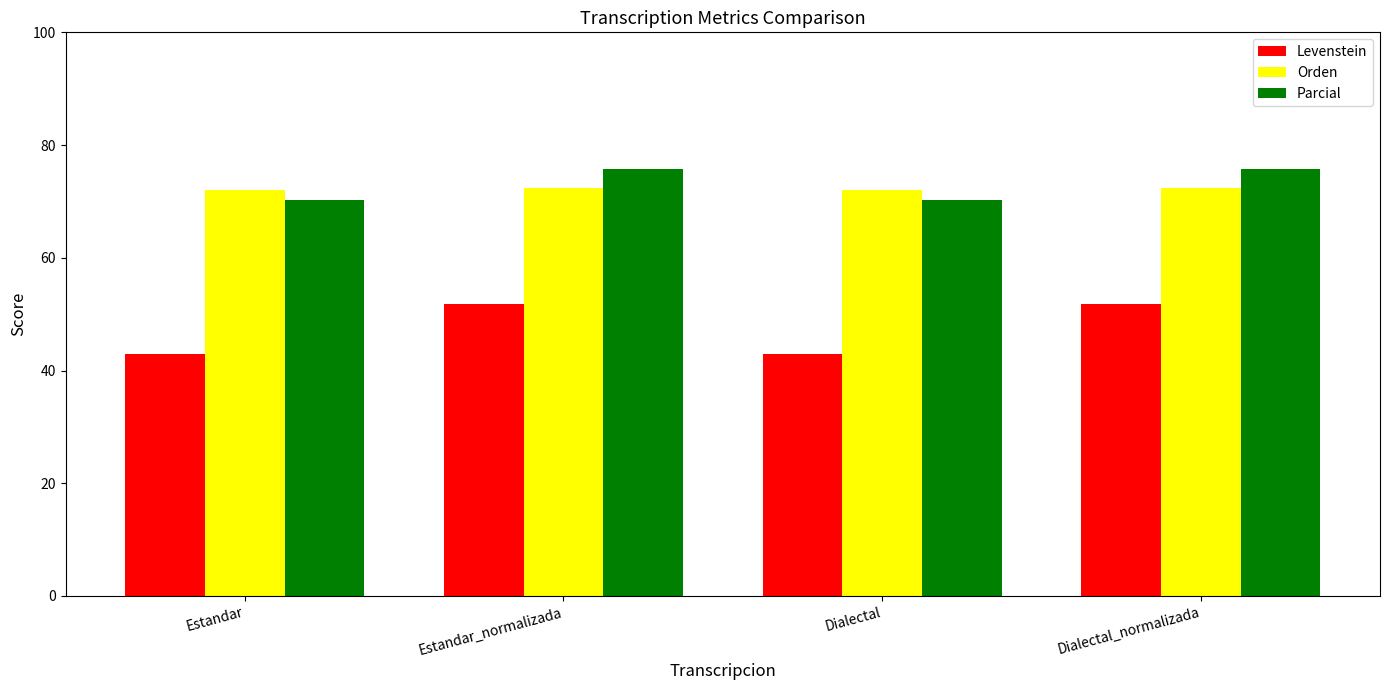

What is the lowest value of the Levenstein series?

43.0